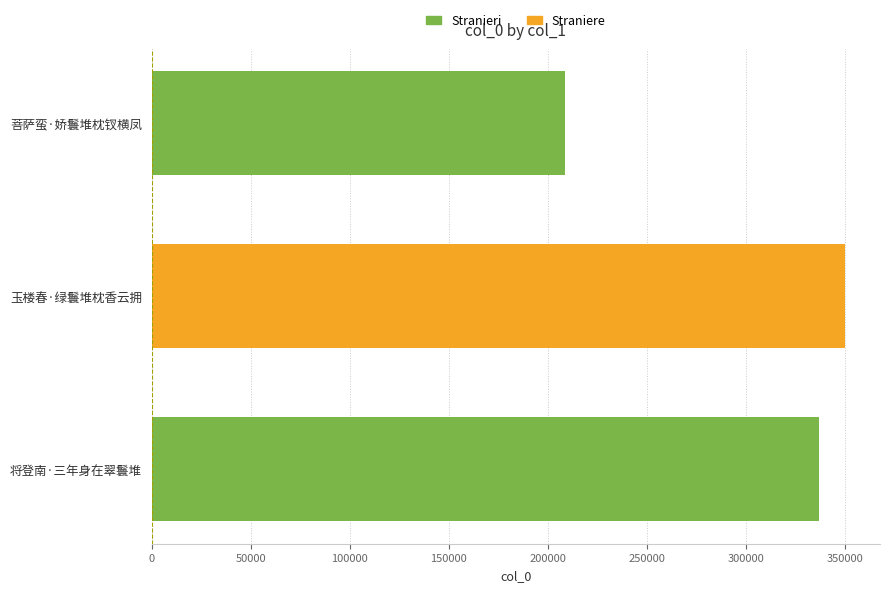

Rank the categories by value from lowest to highest.

菩萨蛮·娇鬟堆枕钗横凤, 将登南·三年身在翠鬟堆, 玉楼春·绿鬟堆枕香云拥